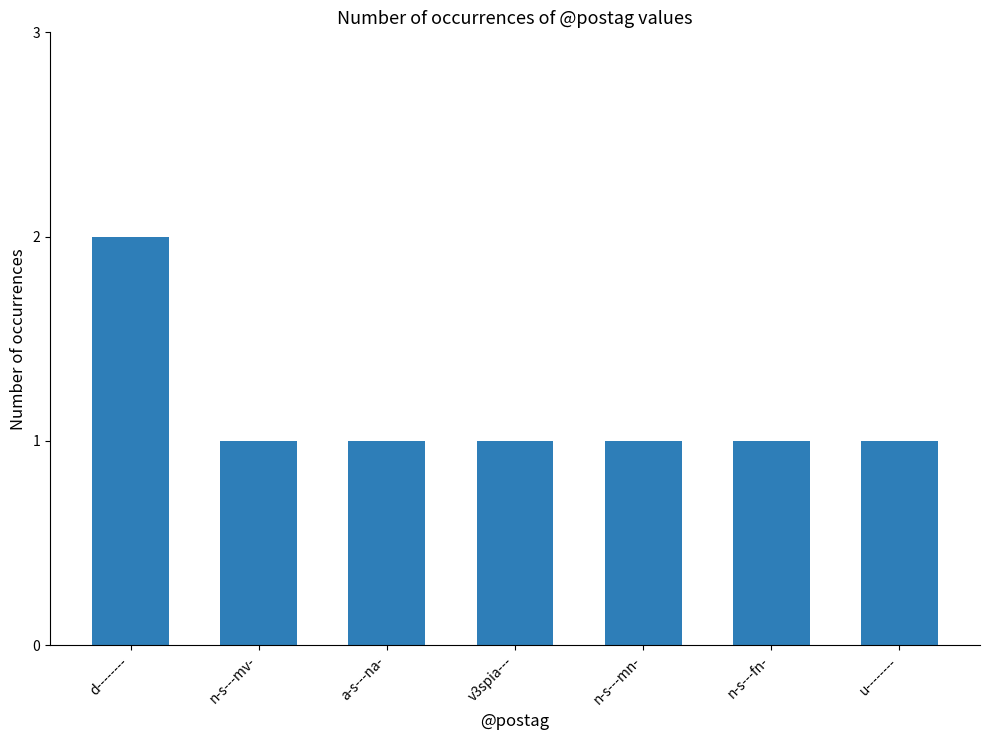

The chart shows a value of 0 at a-s---na-. True or false?

False